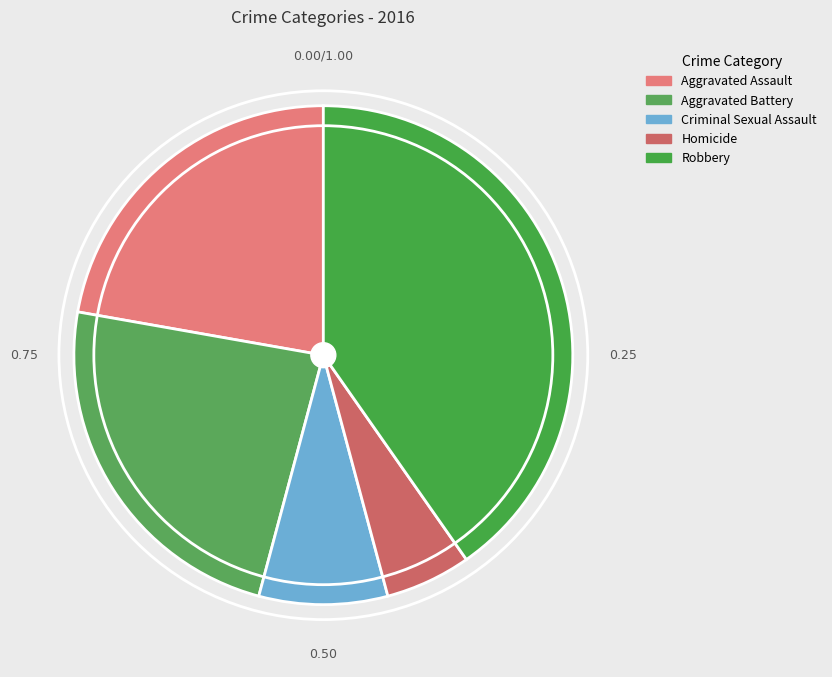

What percentage do Aggravated Battery and Criminal Sexual Assault together represent?

31.9%